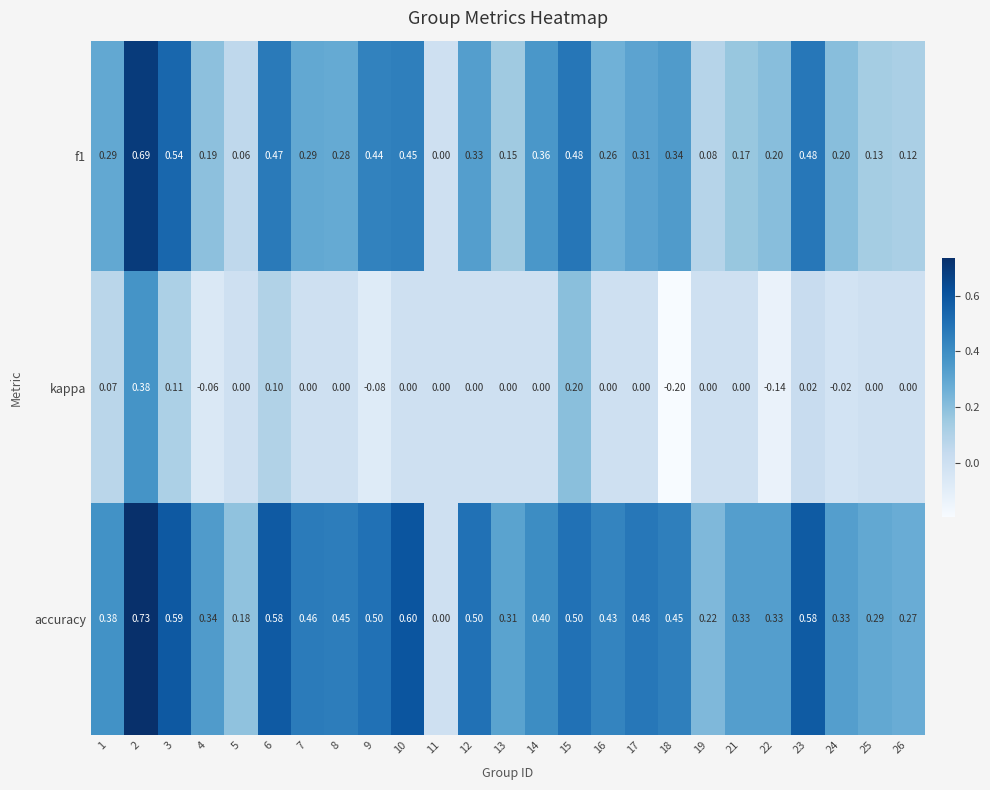

How many series are shown in this chart?

3